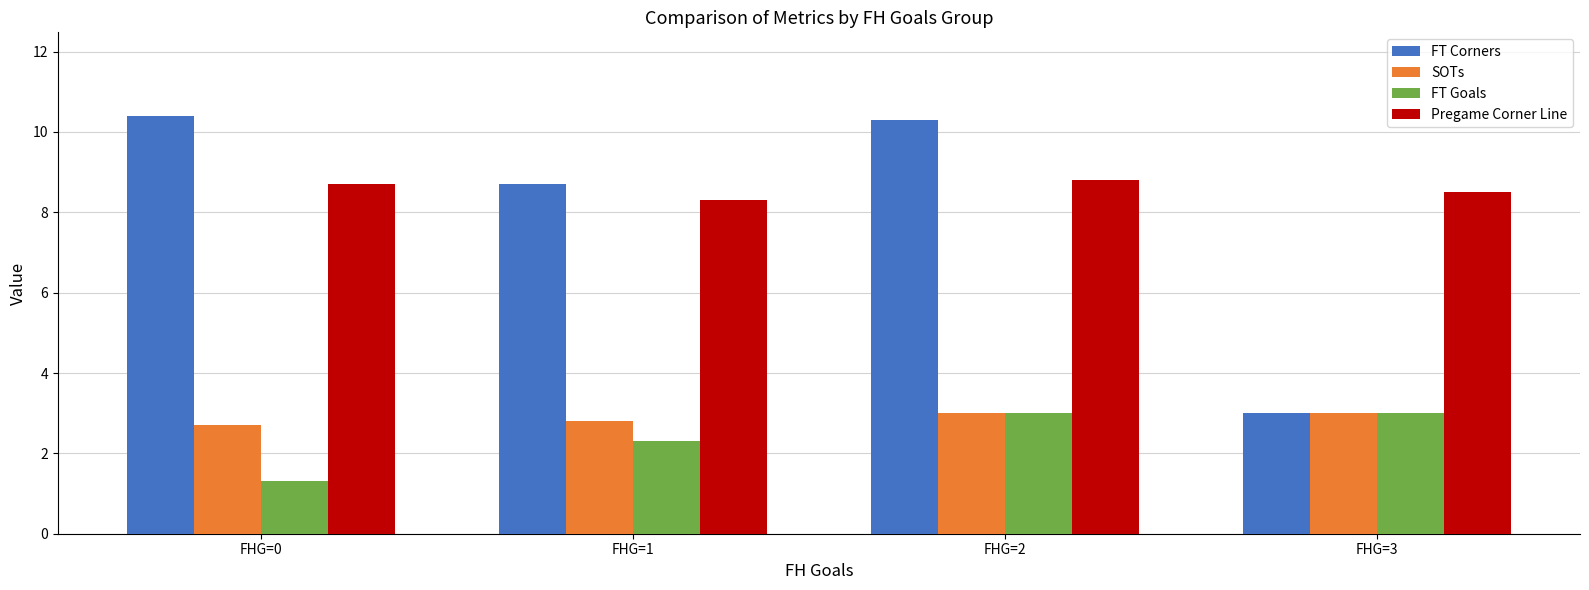

Which series has the largest range (max minus min)?

FT Corners